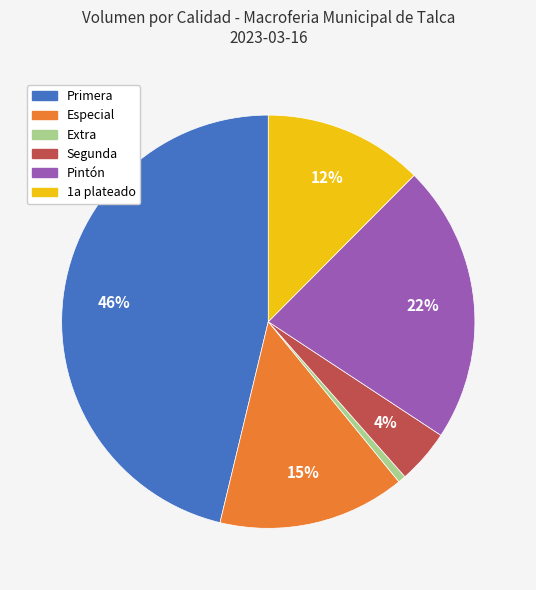

Is there any slice that represents more than half of the pie?

No